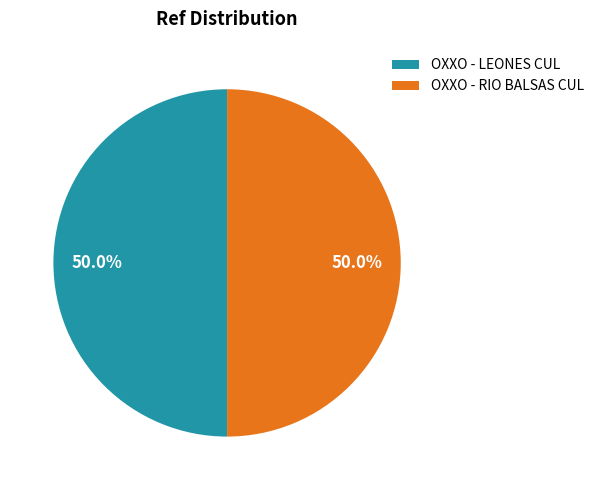

What is the ratio of the value at OXXO - RIO BALSAS CUL to the value at OXXO - LEONES CUL?

1.0